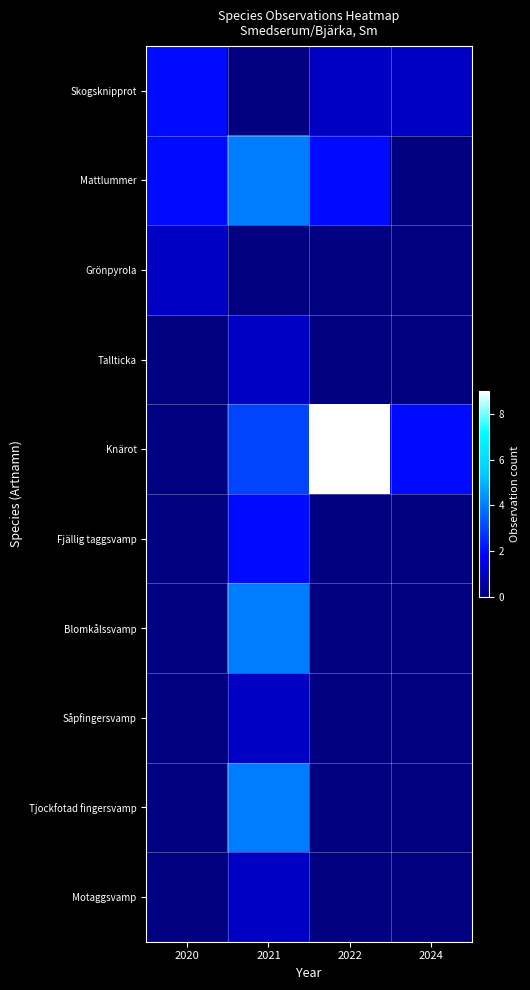

Which series has the largest total across all categories?

Knärot